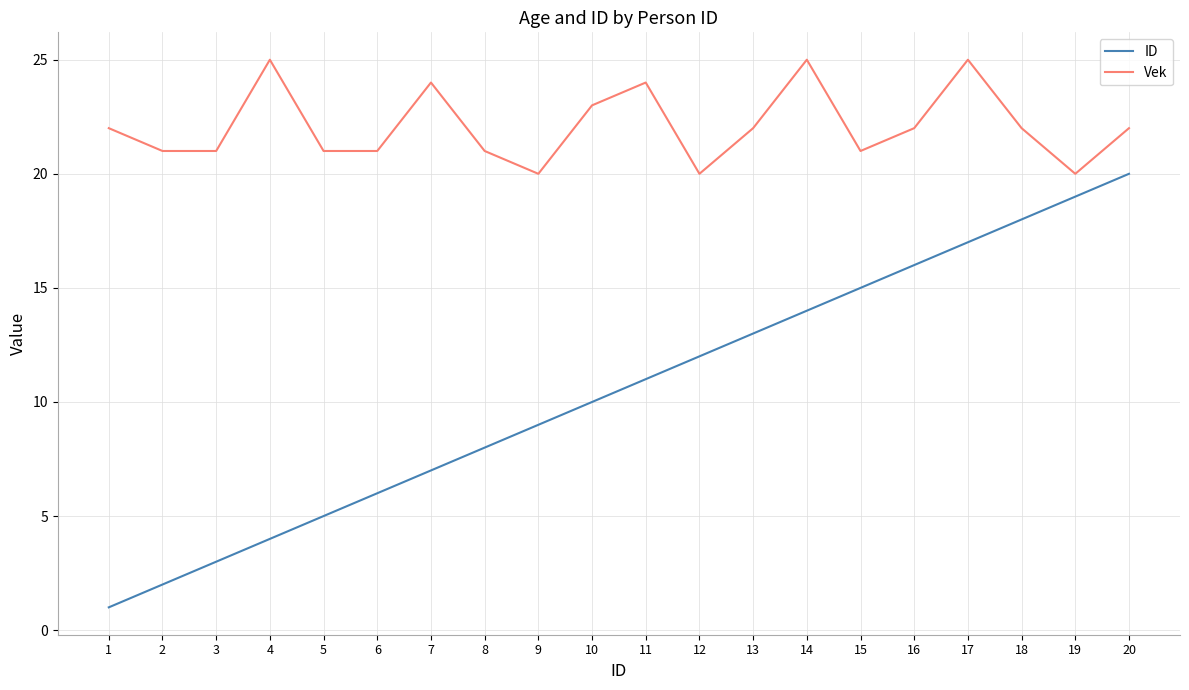

Which category has the highest value in the ID series?

20